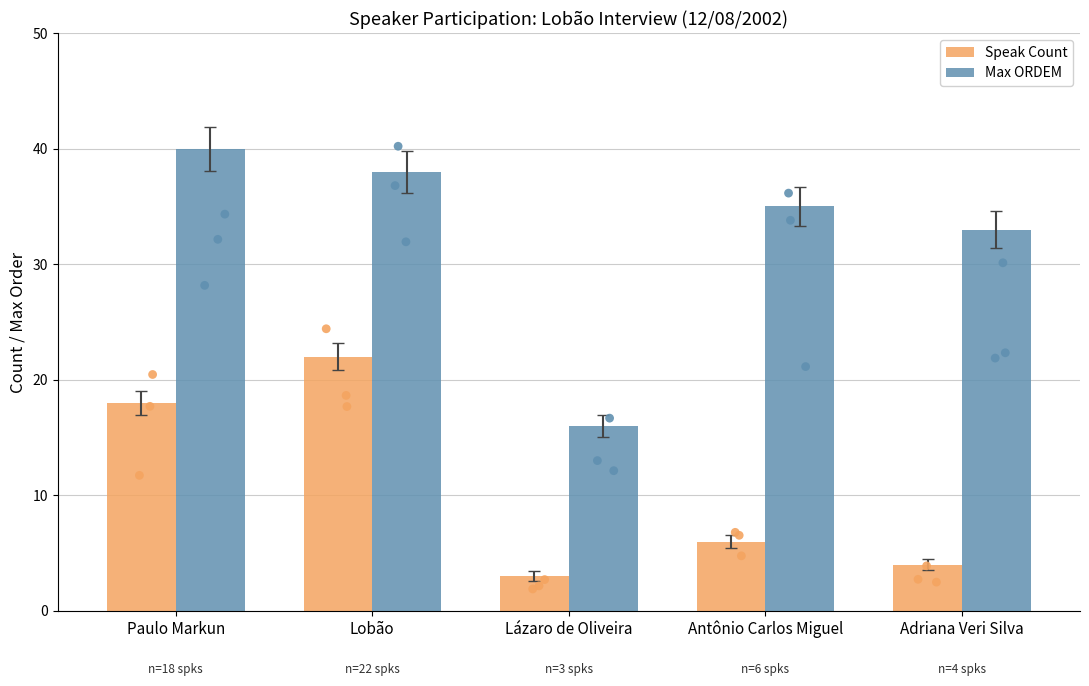

Which series has the largest total across all categories?

Max ORDEM